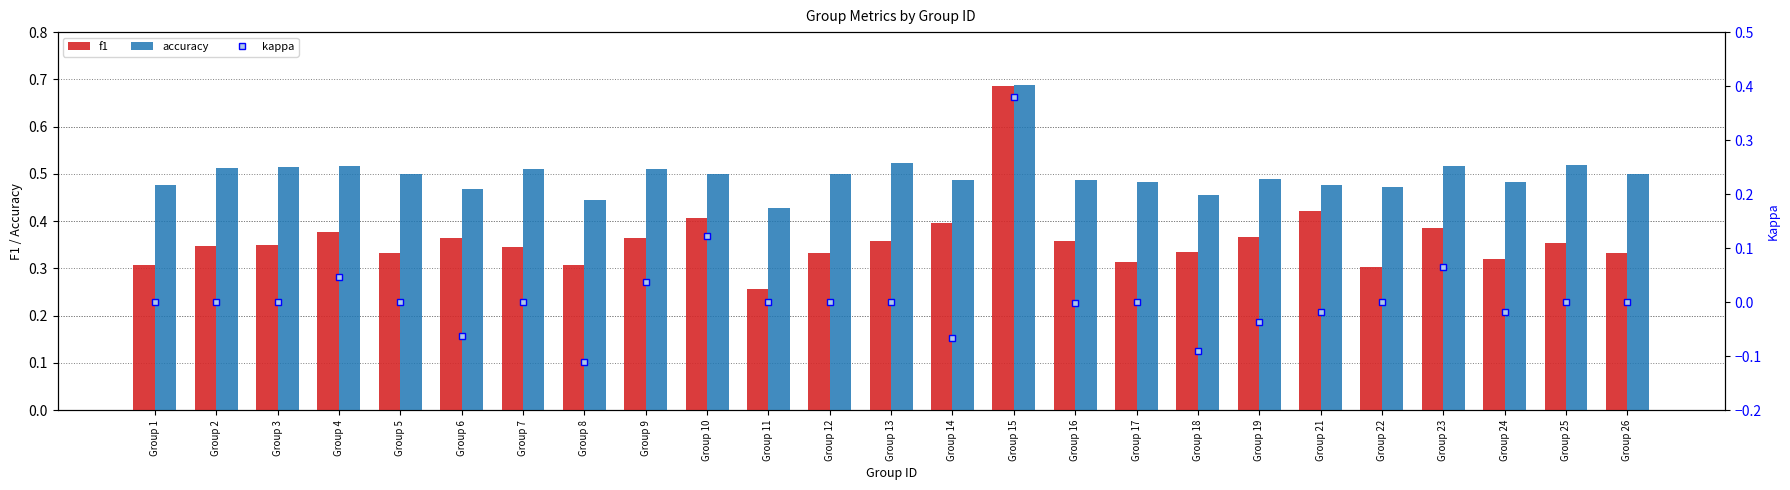

What is the minimum value shown in the chart?

-0.1